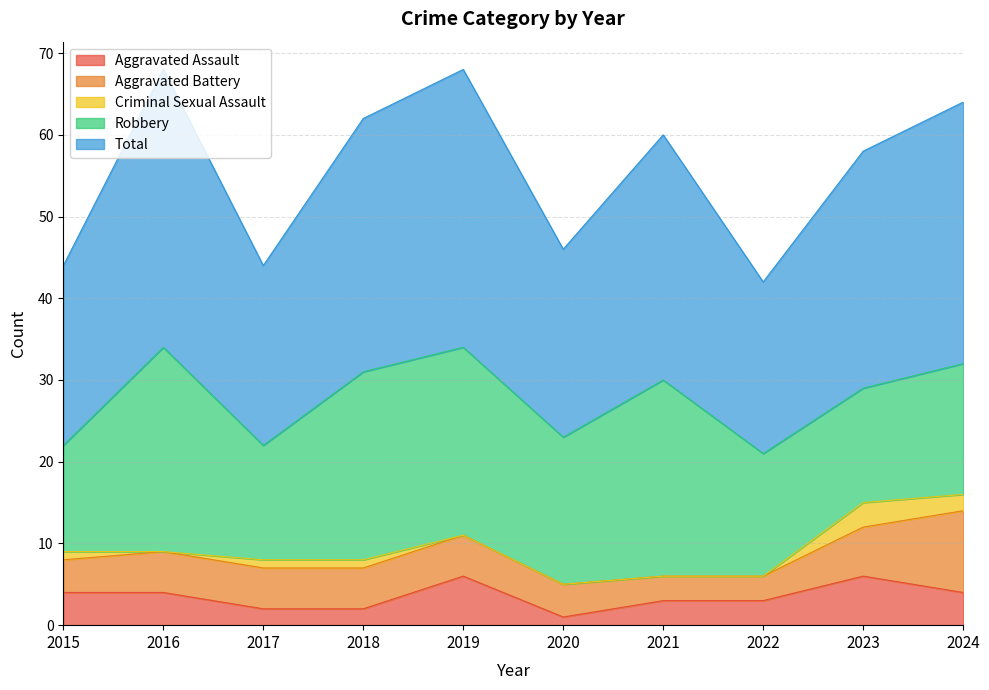

Rank the series by their maximum value, from lowest to highest.

Criminal Sexual Assault, Aggravated Assault, Aggravated Battery, Robbery, Total